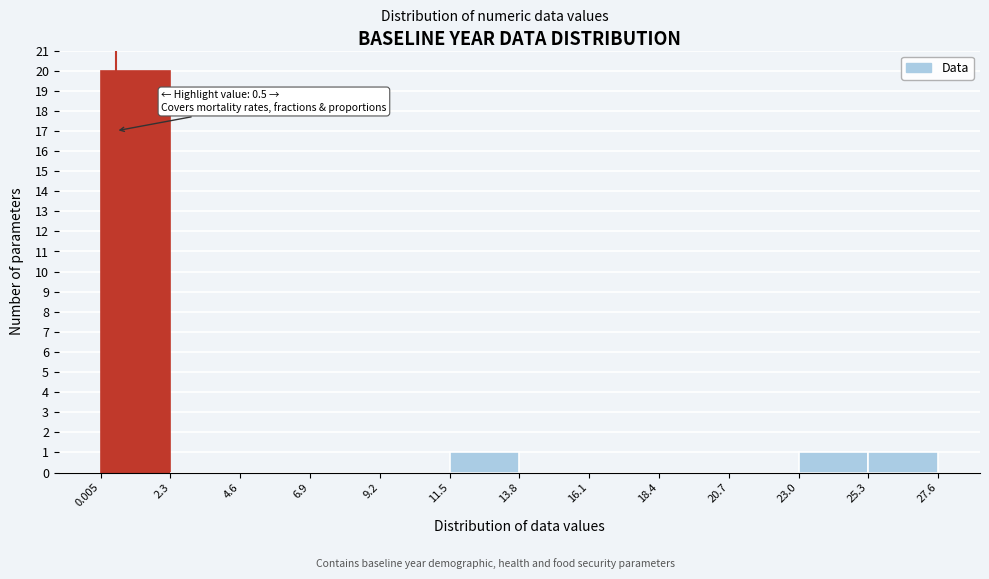

Which range on the x-axis has the tallest bar?

0.005 to 2.3